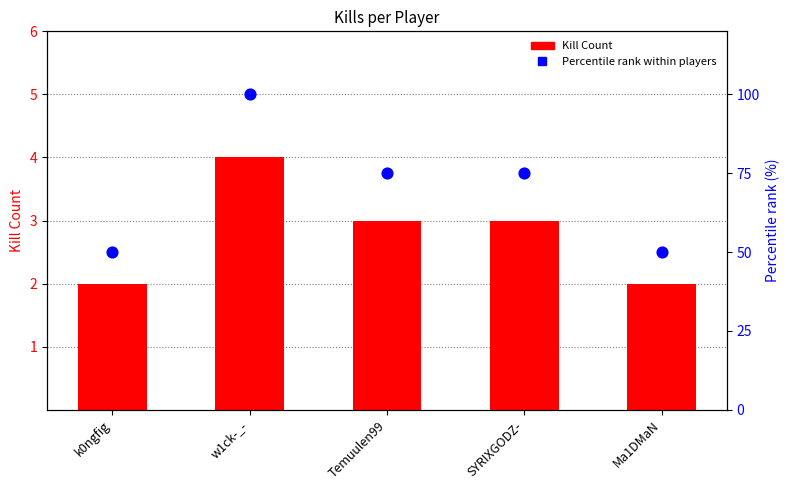

Is the value of Kill Count at Temuulen99 greater than the value of Percentile rank within players at Ma1DMaN?

No